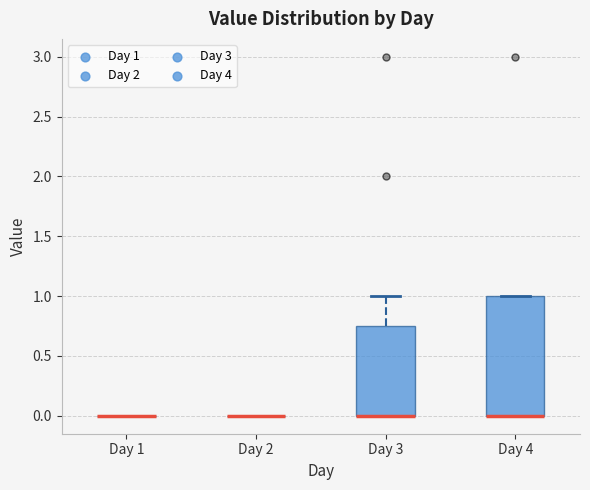

Reading left to right, read every box against the y-axis: the position of its median line, the range the box covers, and the ends of its whiskers. The values are not printed on the chart, so give them approximately, as read against the axis.

Day 1: box collapsed to a line at 0.00, whiskers 0.00 to 0.00
Day 2: box collapsed to a line at 0.00, whiskers 0.00 to 0.00
Day 3: median 0.00 (drawn on the box's lower edge), box 0.00 to 0.75, whiskers 0.00 to 1.00
Day 4: median 0.00 (drawn on the box's lower edge), box 0.00 to 1.00, whiskers 0.00 to 1.00